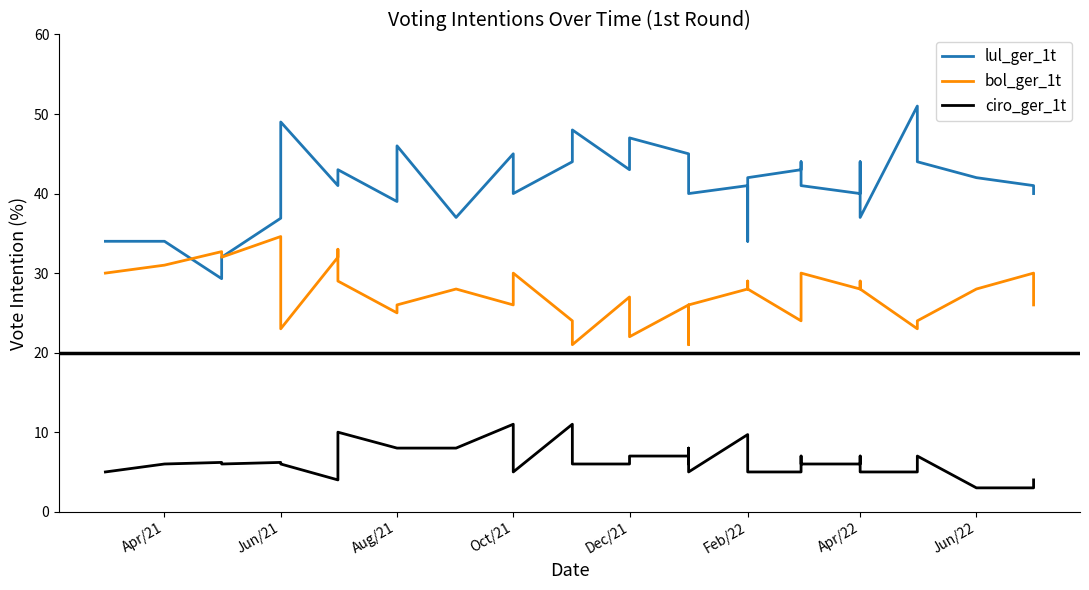

Where does the bol_ger_1t series first go above 28?

Apr/21